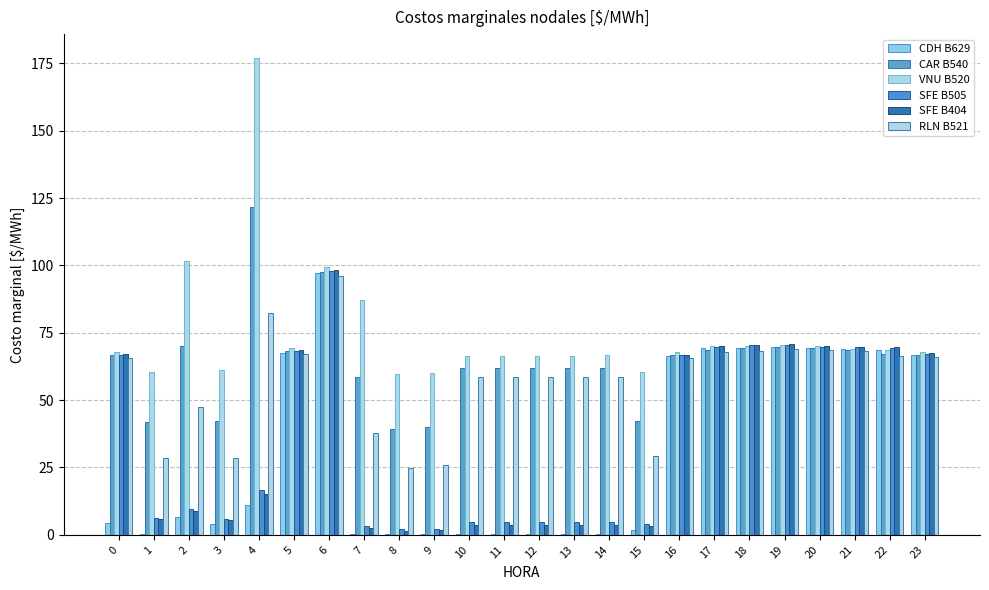

Does the chart contain stacked bars?

No